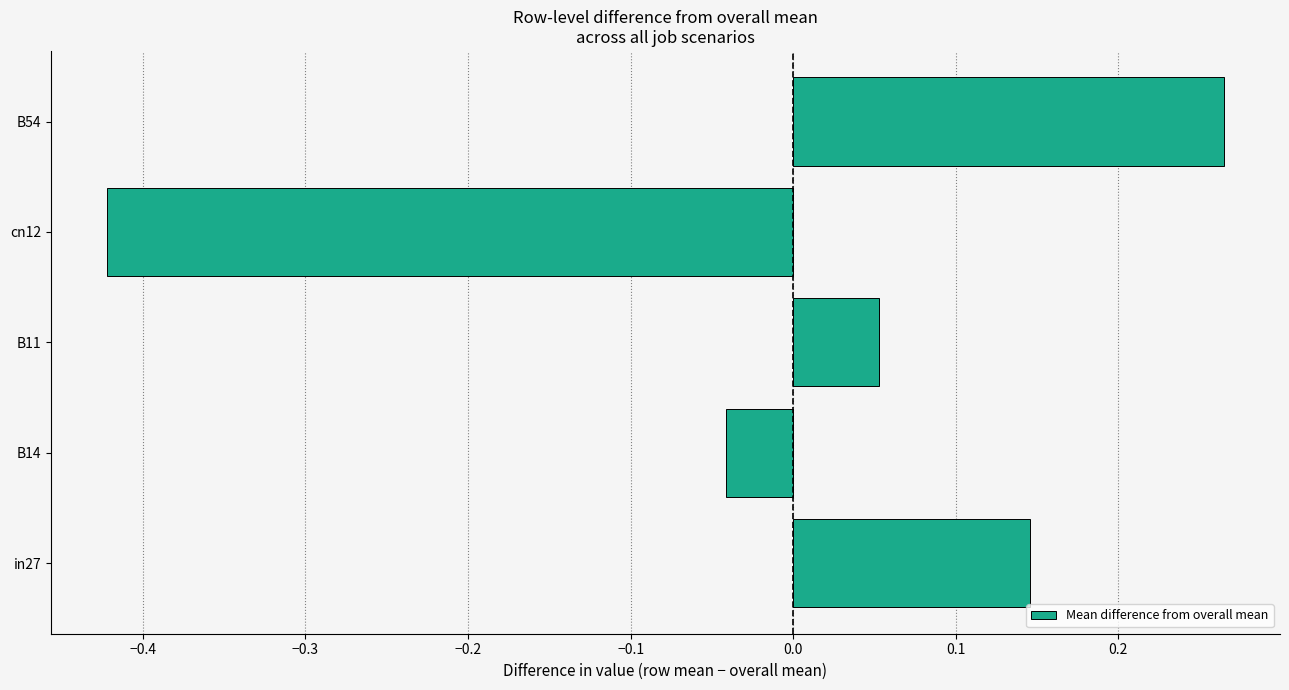

The value at cn12 is -0.1. True or false?

False